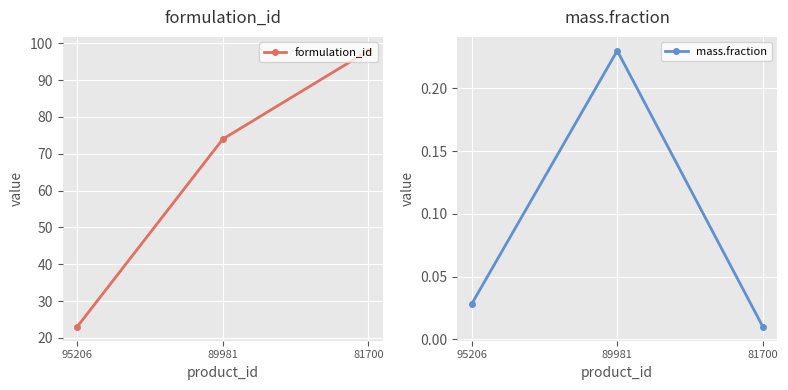

How many distinct data groups are displayed?

2